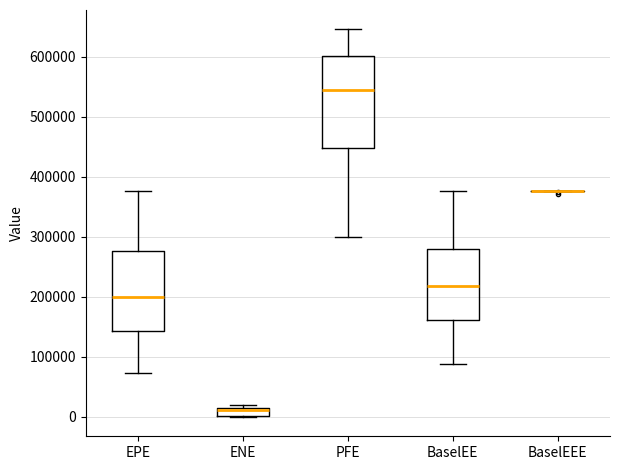

Which box is the tallest, from its lower edge to its upper edge?

PFE